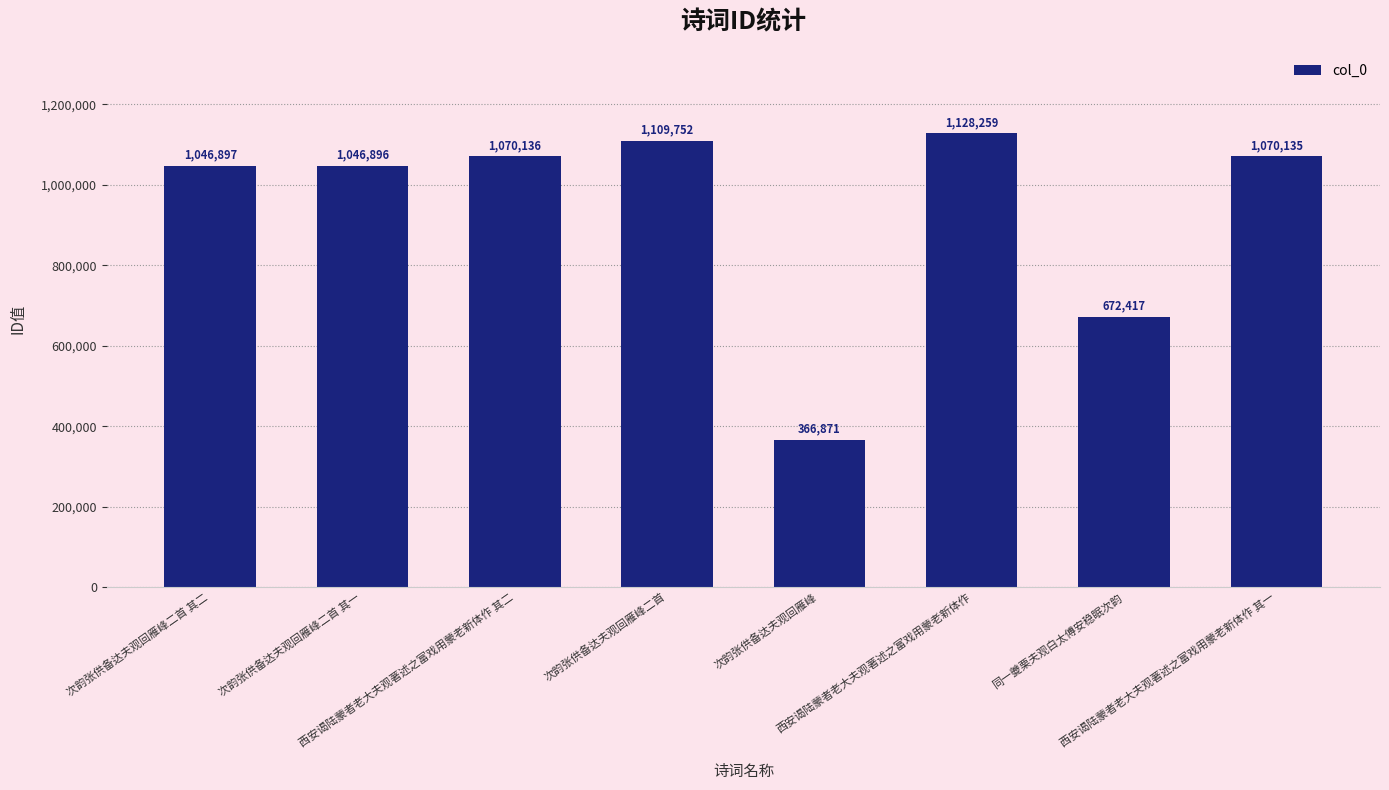

Between 次韵张供备达夫观回雁峰二首 其二 and 西安谒陆蒙者老大夫观著述之富戏用蒙老新体作 其一, which is larger?

西安谒陆蒙者老大夫观著述之富戏用蒙老新体作 其一